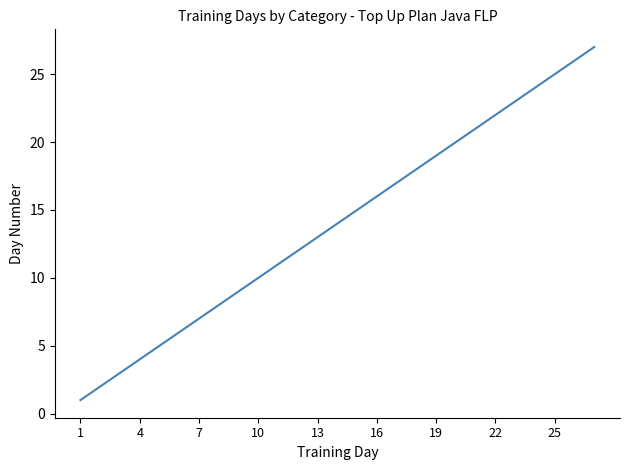

True or false: the data has more than 1 interior local peaks.

False